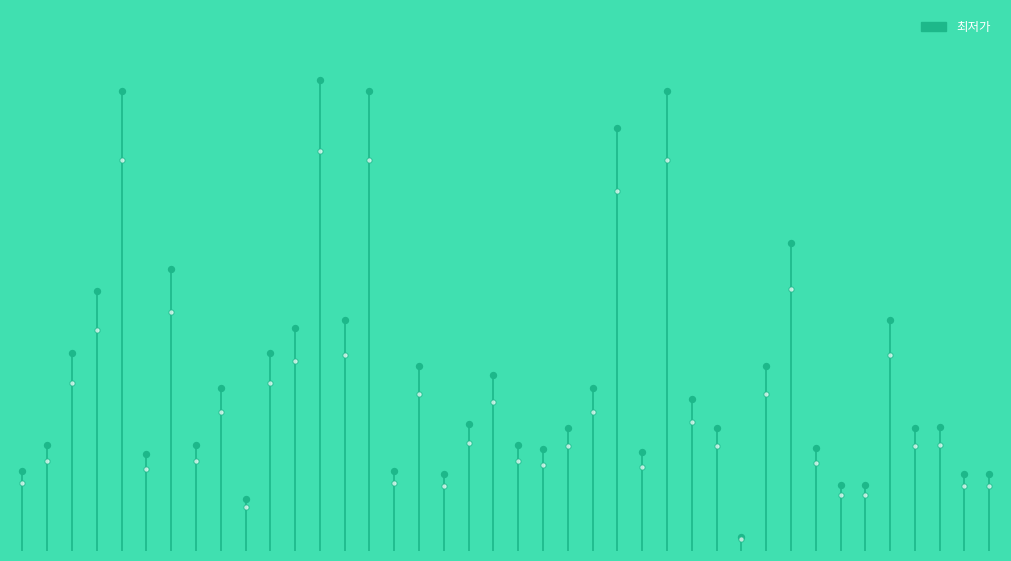

Which has a higher value, 0 or 4?

4